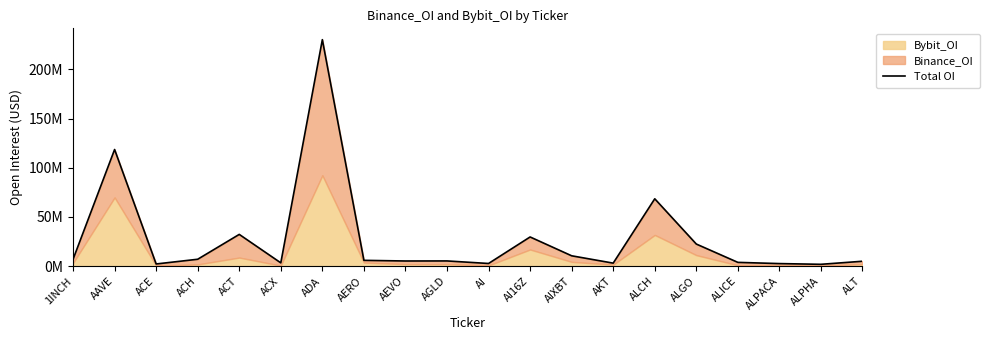

At which category does the data reach its first local peak?

AAVE